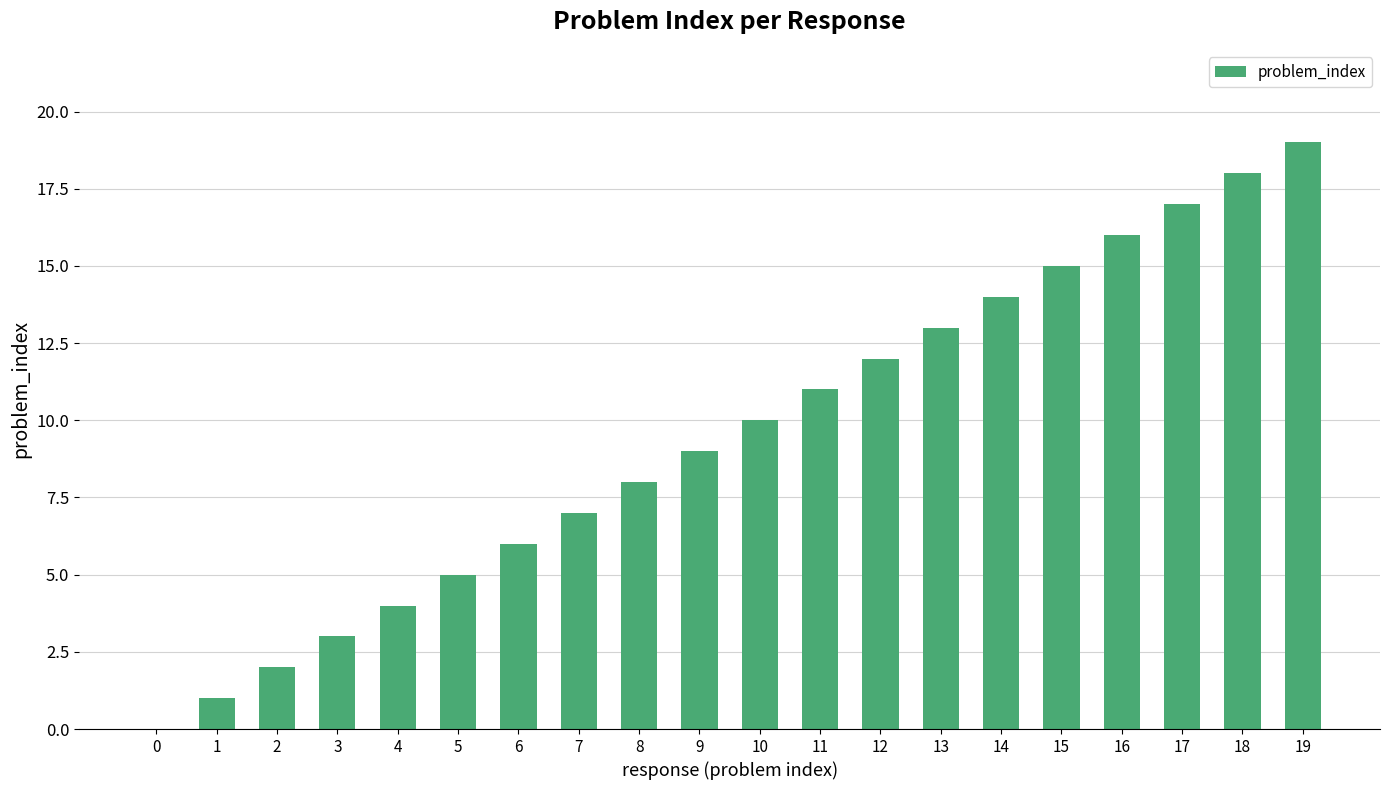

How many values are above zero?

19